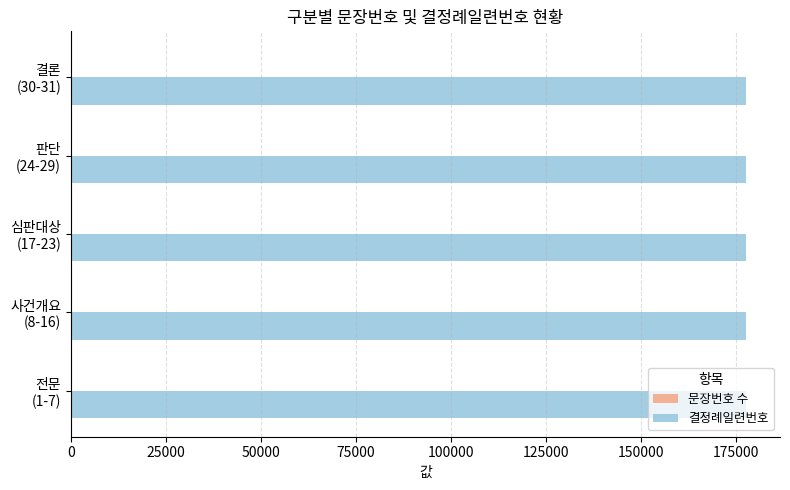

Which series has the largest total across all categories?

결정례일련번호